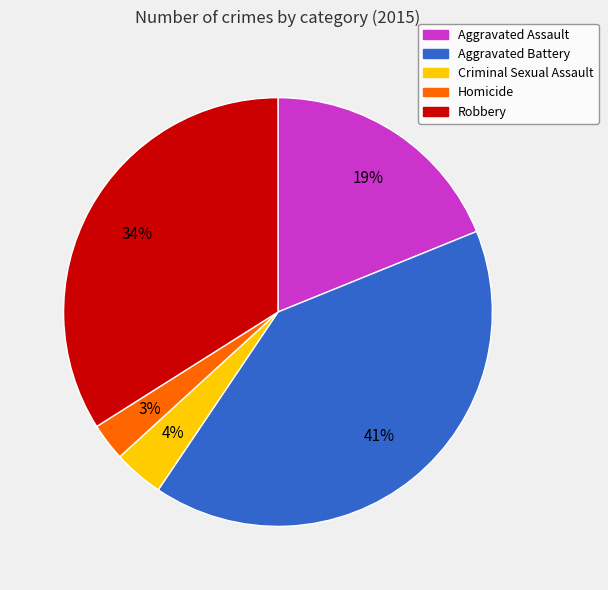

Is Homicide the majority of the pie?

No